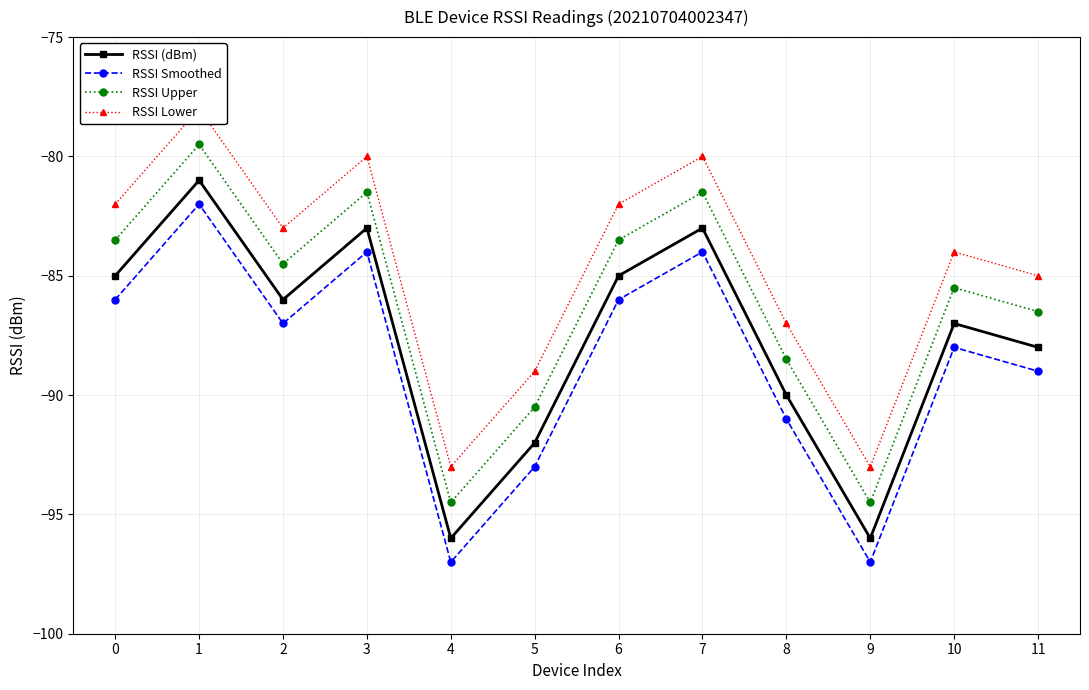

True or false: RSSI Smoothed and RSSI Upper intersect in this chart.

False